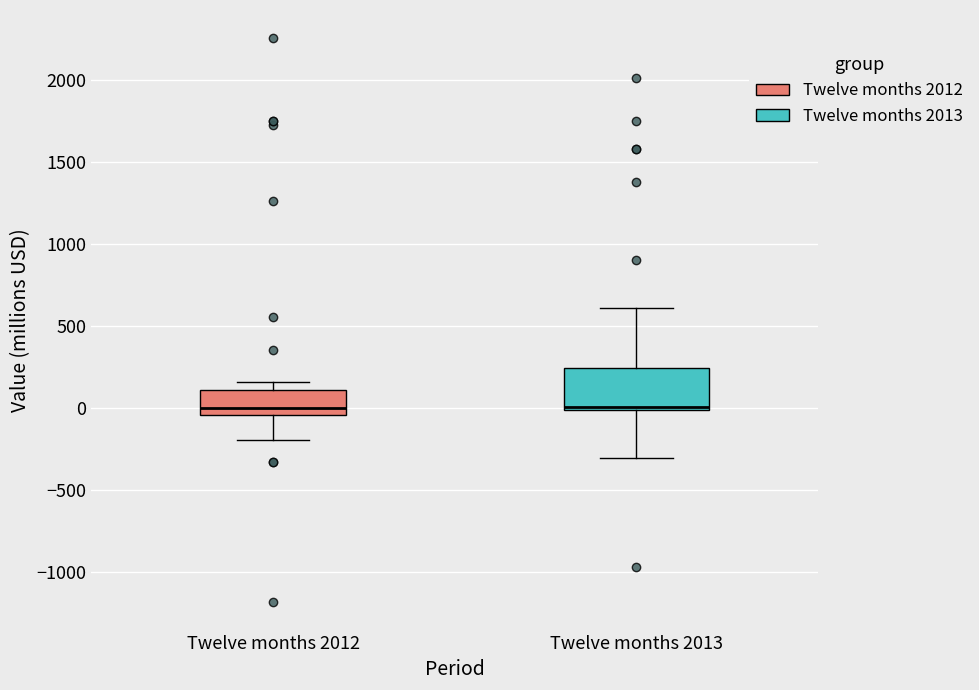

Reading left to right, read every box against the y-axis: the position of its median line, the range the box covers, and the ends of its whiskers. The values are not printed on the chart, so give them approximately, as read against the axis.

Twelve months 2012: median 0, box -50 to 100, whiskers -200 to 150
Twelve months 2013: median 0 (just above the box's lower edge), box 0 to 250, whiskers -300 to 600